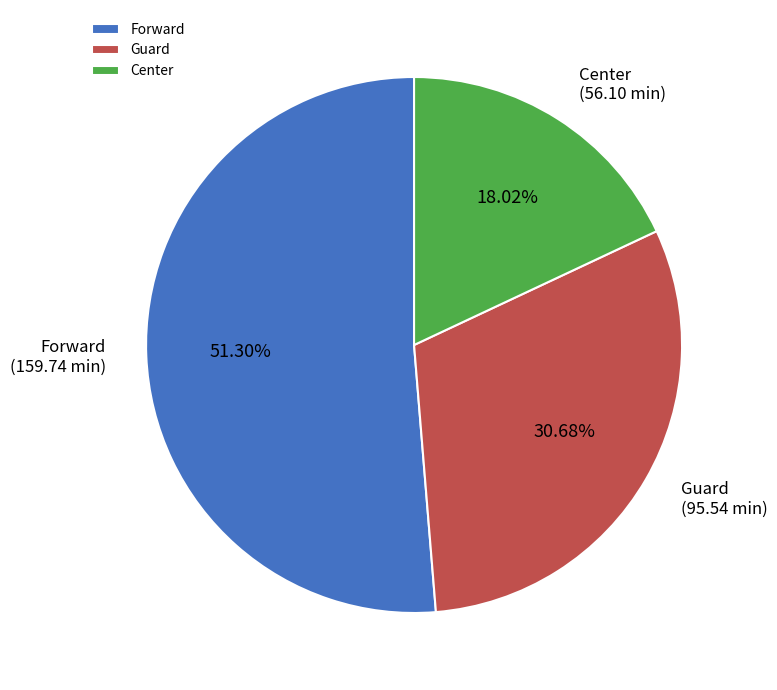

The Guard slice represents 47% of the pie. True or false?

False